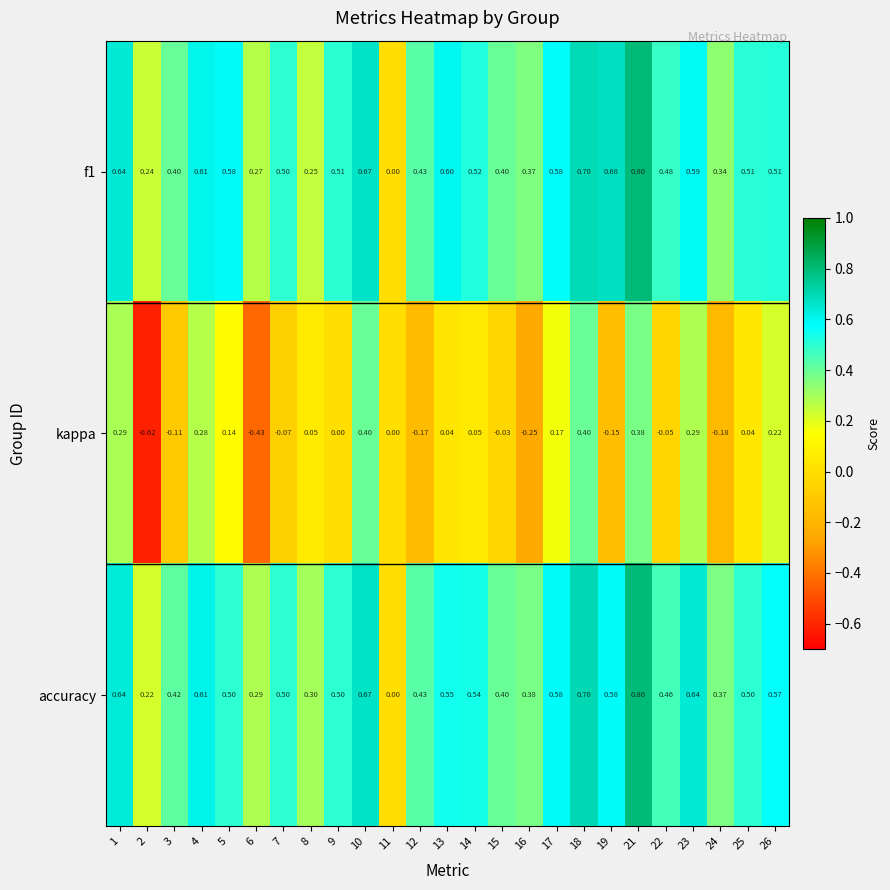

Which series has the largest range (max minus min)?

kappa